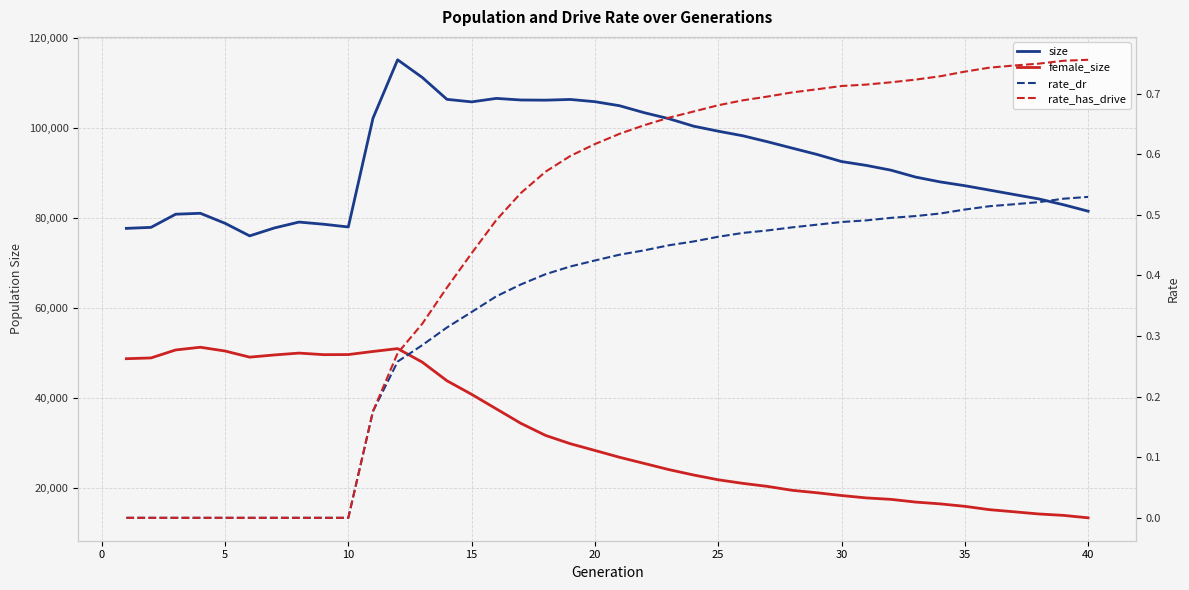

How many values in rate_has_drive are above zero?

30